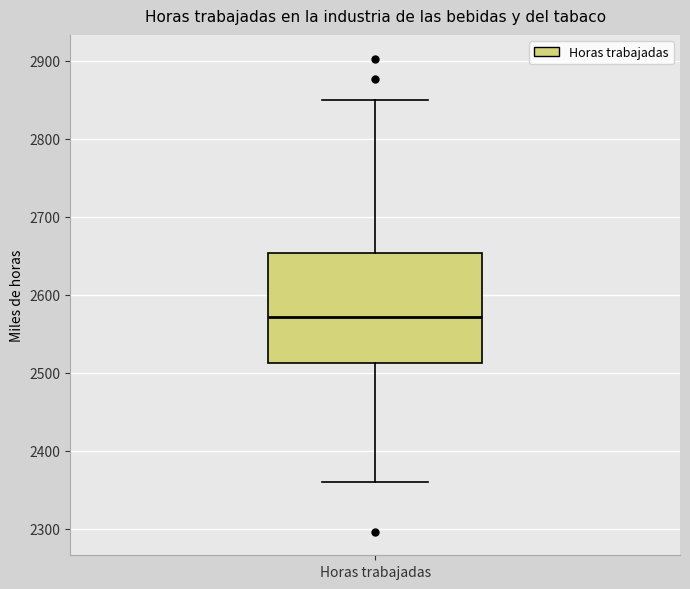

Where is the upper edge of the box for Horas trabajadas on the y-axis? The values are not printed on the chart, so give them approximately, as read against the axis.

2650